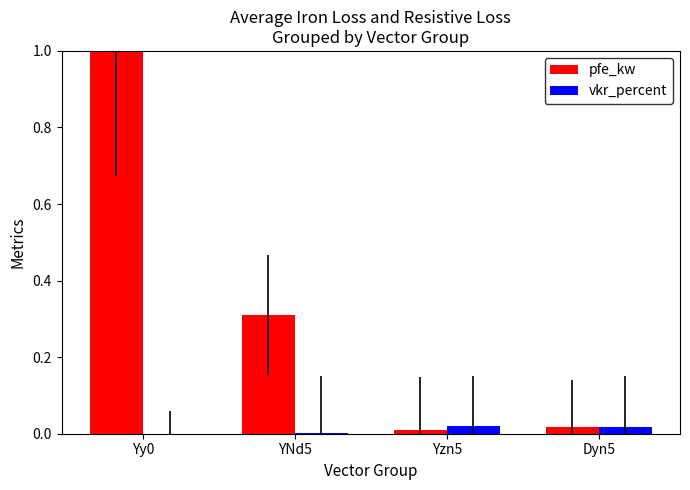

What is the sum of all pfe_kw values?

1.3